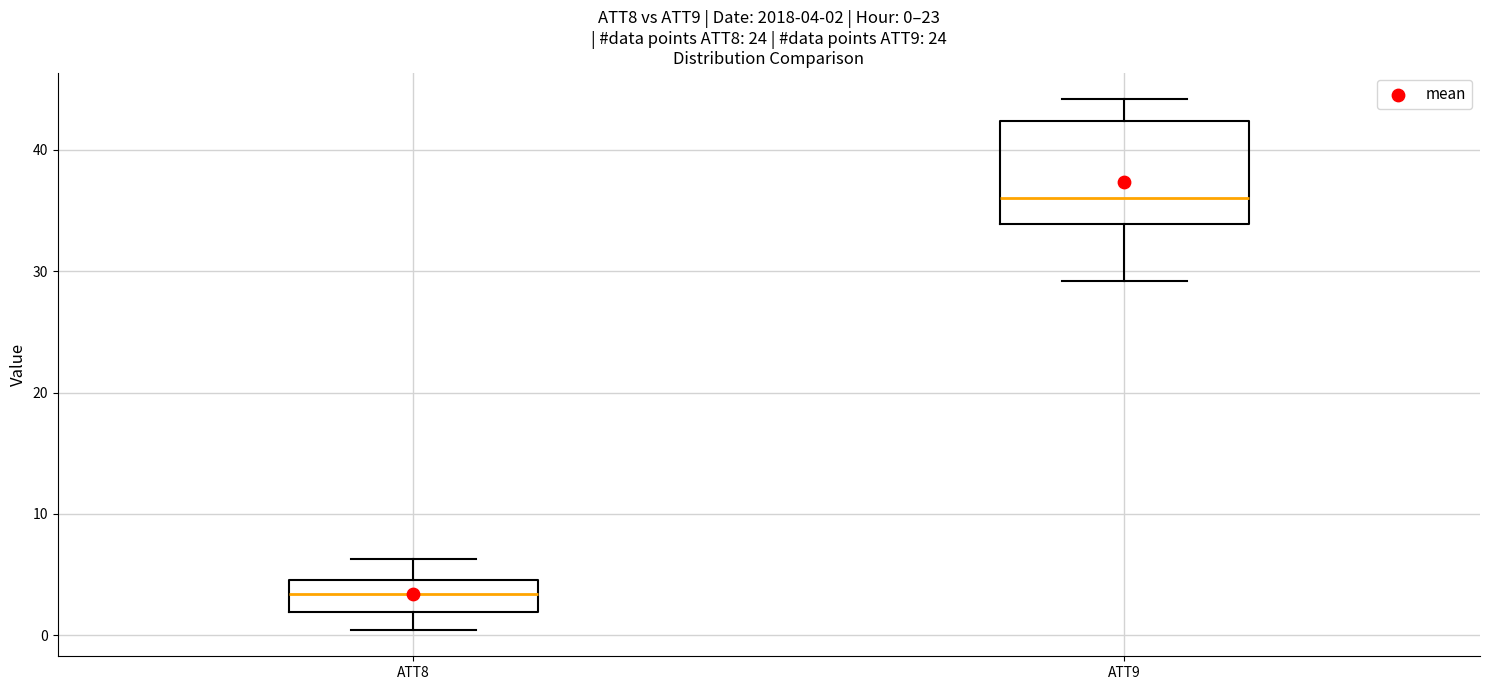

Which box has the highest median line?

ATT9